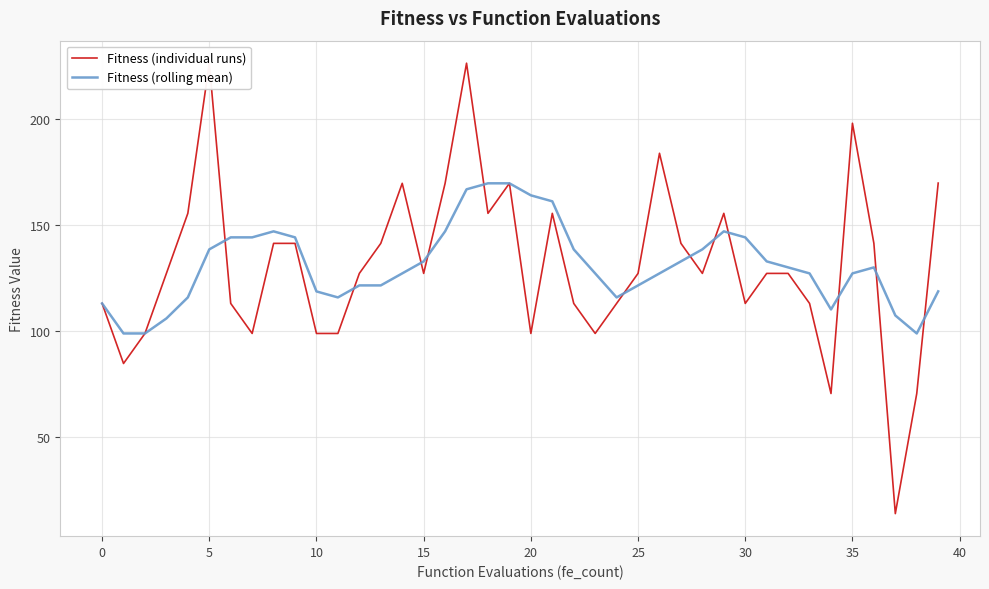

Rank the series by their maximum value, from highest to lowest.

Fitness (individual runs), Fitness (rolling mean)